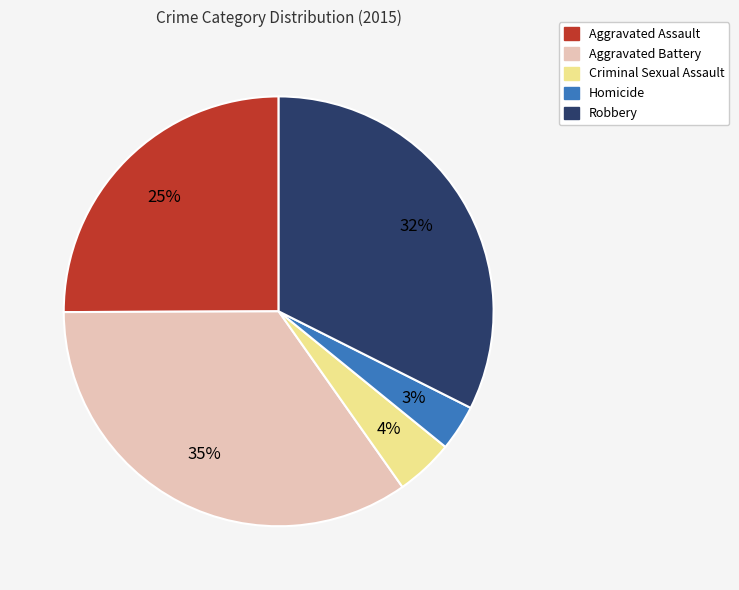

Between Criminal Sexual Assault and Aggravated Assault, which is larger?

Aggravated Assault